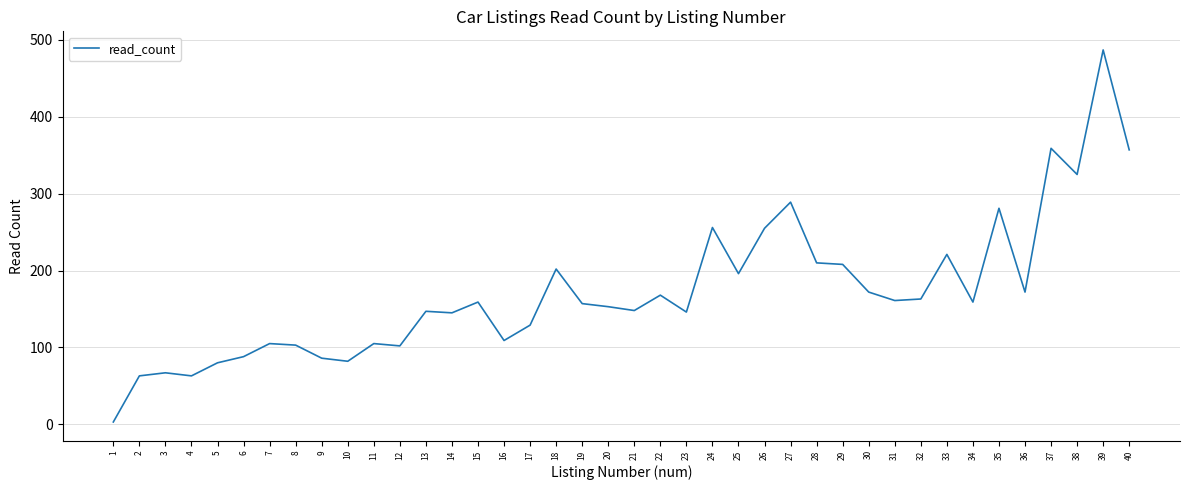

Which label corresponds to the smallest value in the chart?

1